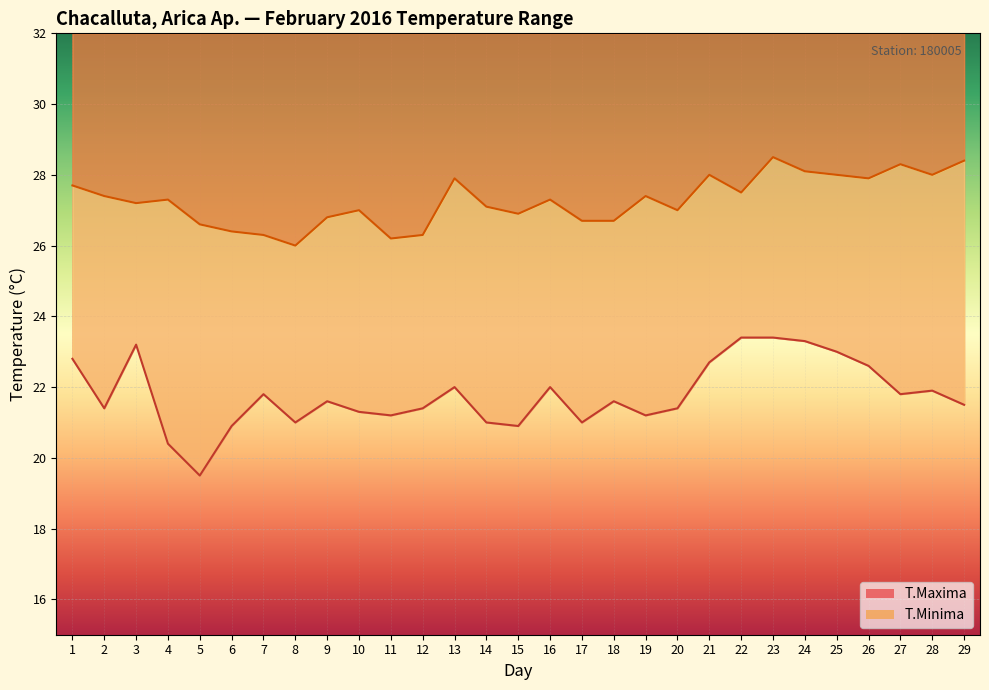

What is the sum of the T.Minima values at 2 and 23?

55.9